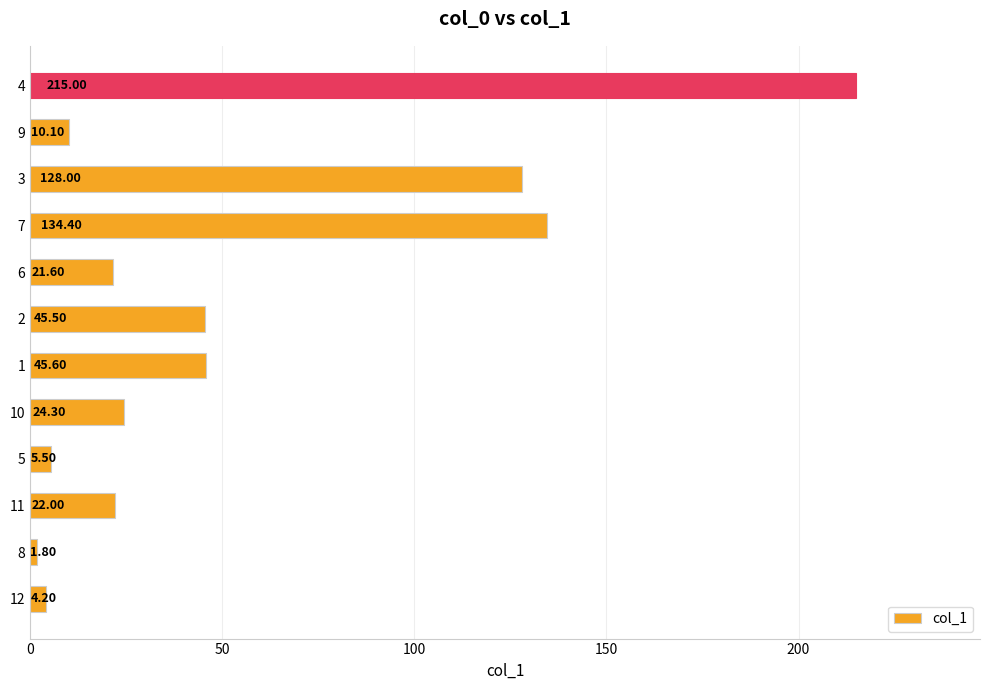

Which category has the lowest value across all series?

8